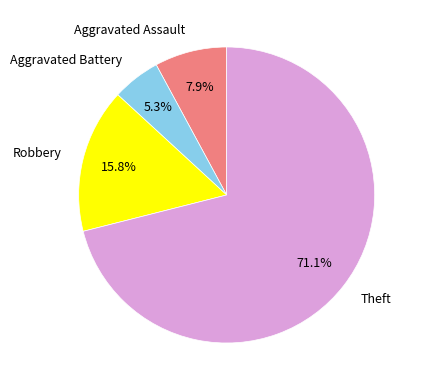

What percentage is NOT represented by Robbery?

84.2%